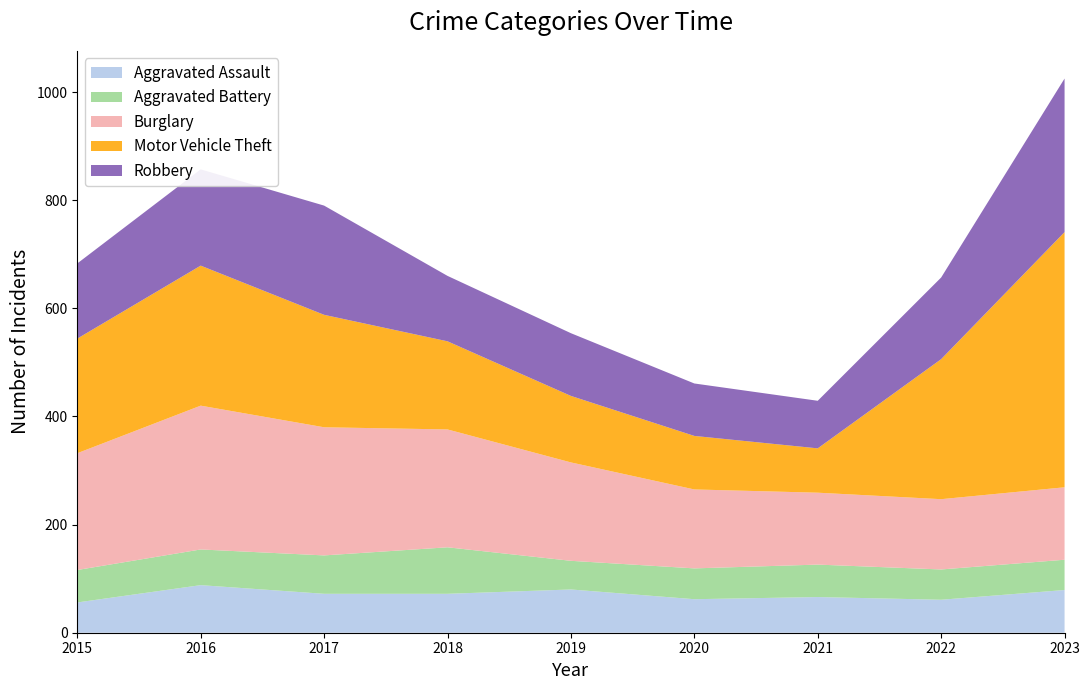

Reading right to left, what are all the values shown in this chart?

Aggravated Assault: 2023=79	2022=61	2021=66	2020=62	2019=80	2018=72	2017=72	2016=88	2015=56
Aggravated Battery: 2023=56	2022=56	2021=60	2020=57	2019=53	2018=86	2017=71	2016=66	2015=60
Burglary: 2023=134	2022=130	2021=133	2020=146	2019=182	2018=218	2017=237	2016=266	2015=216
Motor Vehicle Theft: 2023=472	2022=259	2021=82	2020=99	2019=123	2018=163	2017=208	2016=259	2015=212
Robbery: 2023=284	2022=151	2021=88	2020=97	2019=116	2018=121	2017=202	2016=178	2015=139